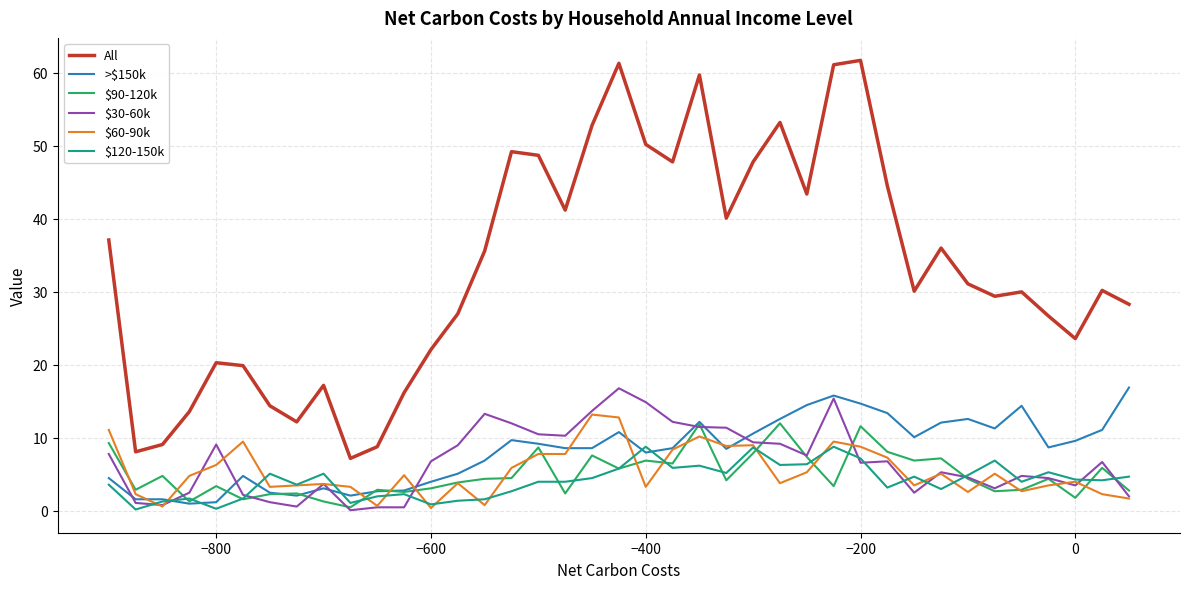

What is the maximum value for >$150k?

16.9